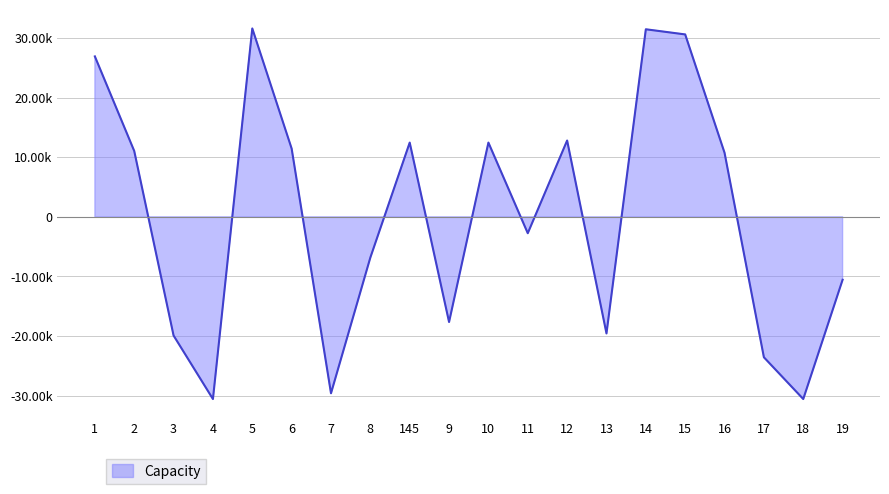

How many values are below zero?

10